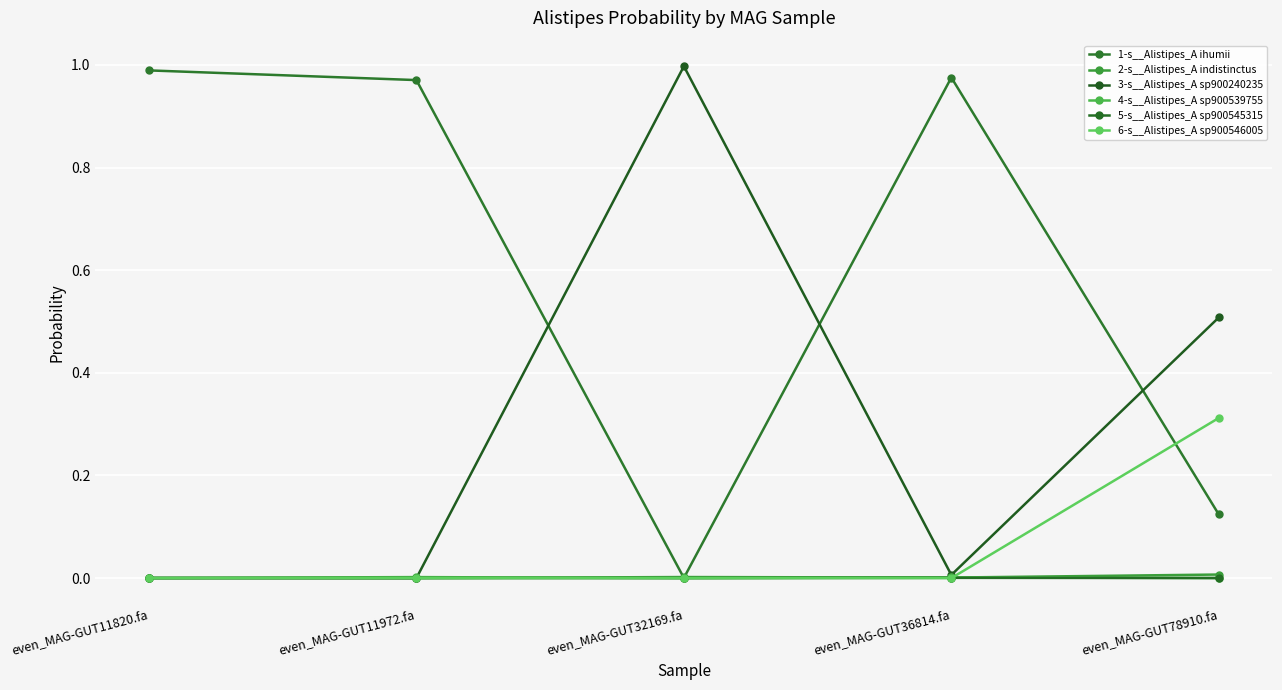

Where is the first local minimum for 1-s__Alistipes_A ihumii?

even_MAG-GUT32169.fa